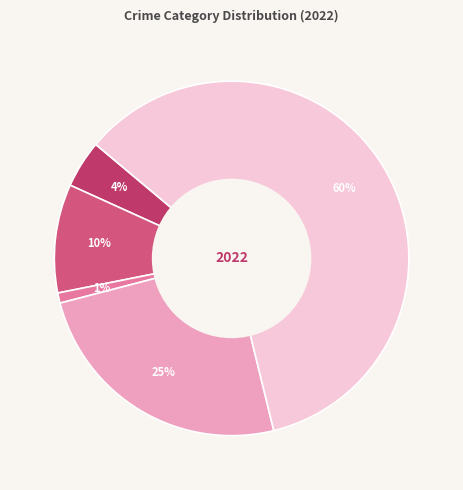

Is there a majority slice in this chart?

Yes